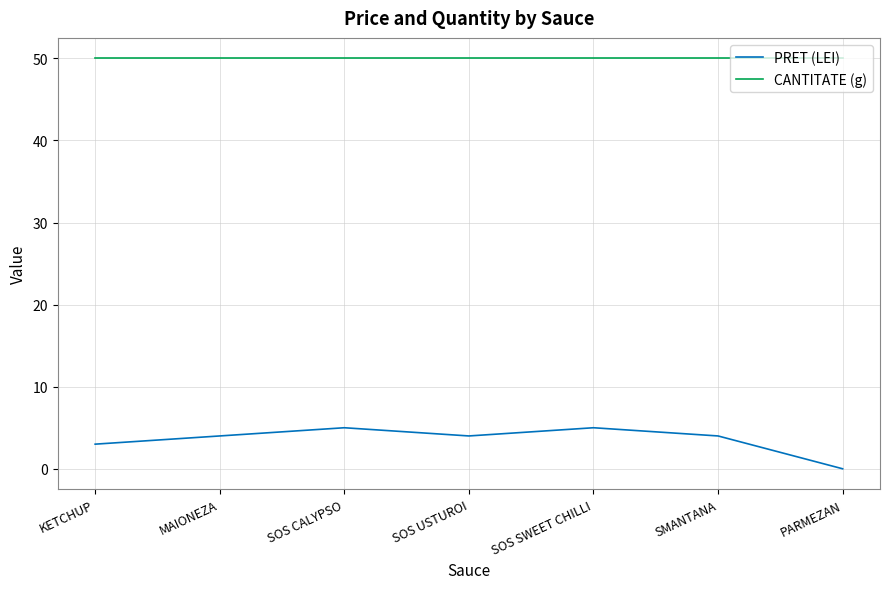

Which category has the lowest value across all series?

PARMEZAN